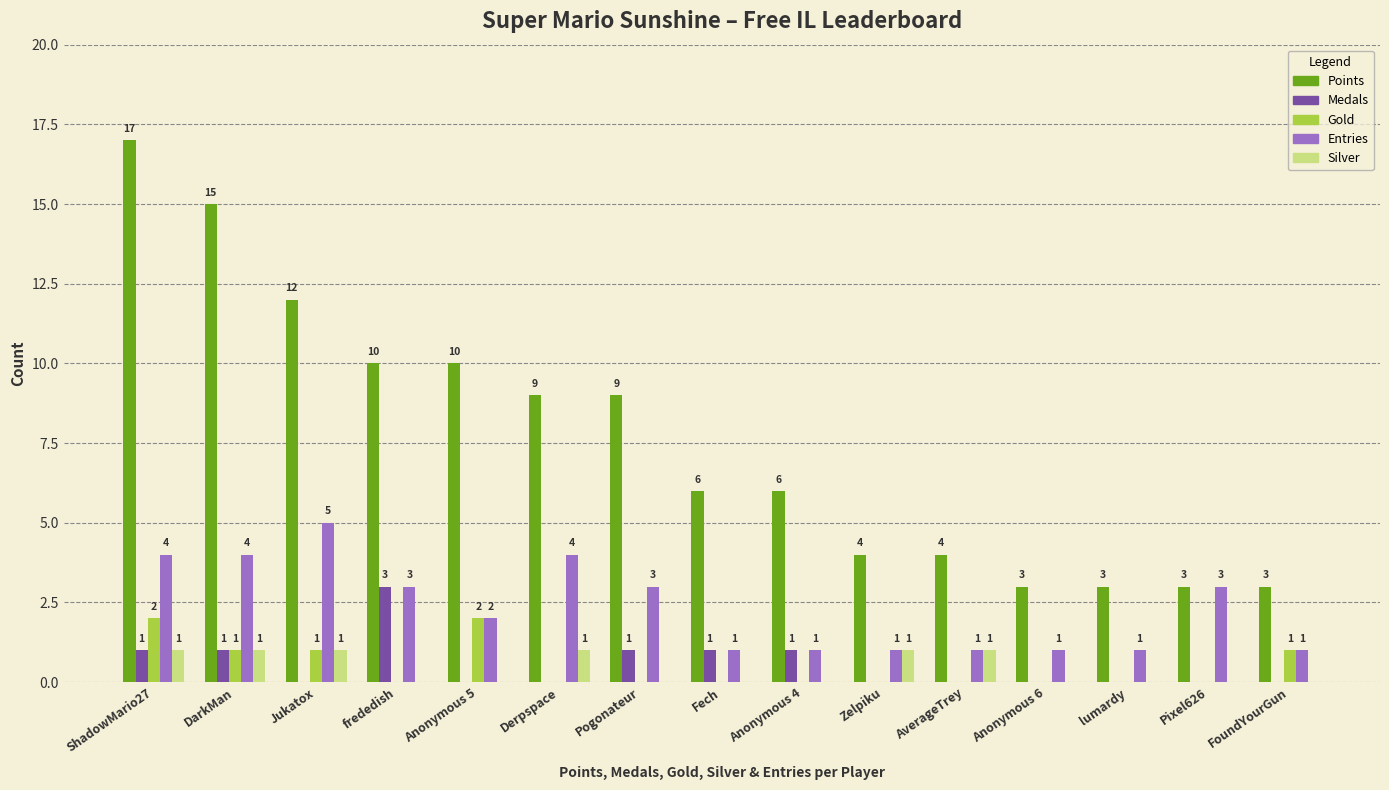

Read the Entries value at Anonymous 4.

1